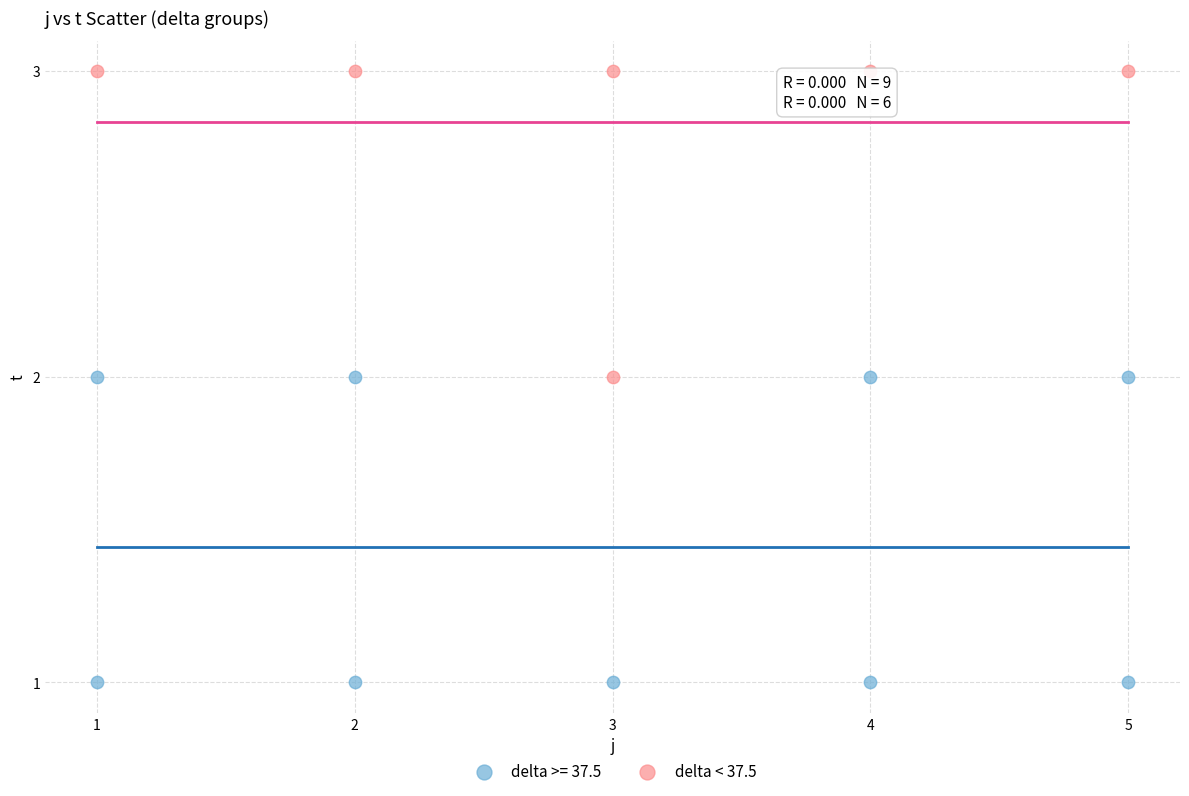

Which series reaches the minimum Y coordinate?

delta >= 37.5